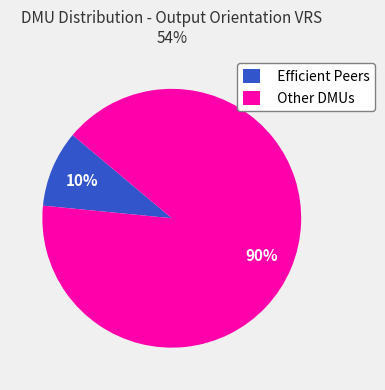

Rank the categories by value from highest to lowest.

Other DMUs, Efficient Peers